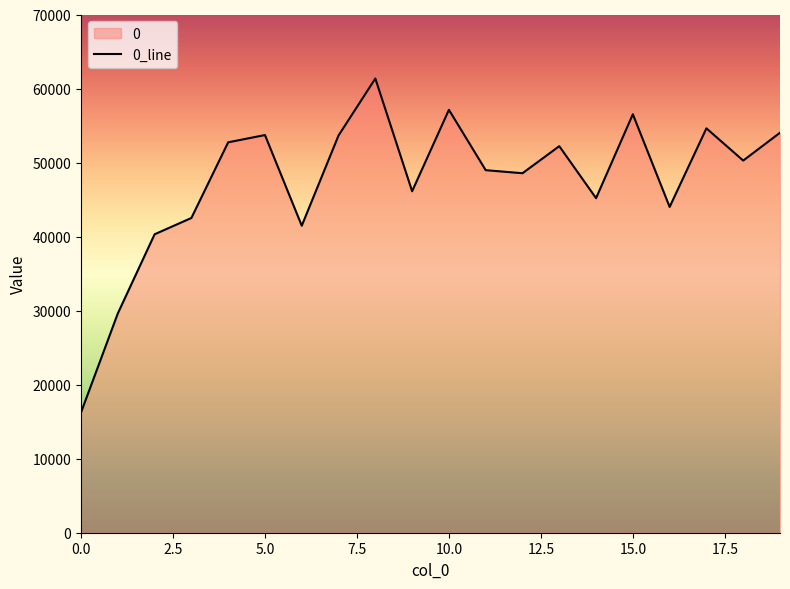

What is the maximum value shown in the chart?

61353